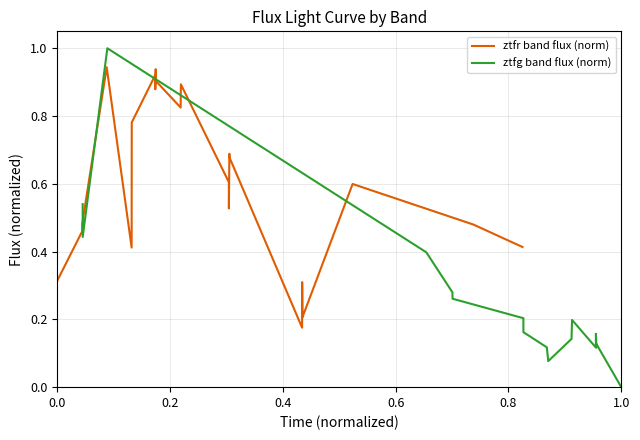

What are all the series names shown in the legend?

ztfr band flux (norm), ztfg band flux (norm)